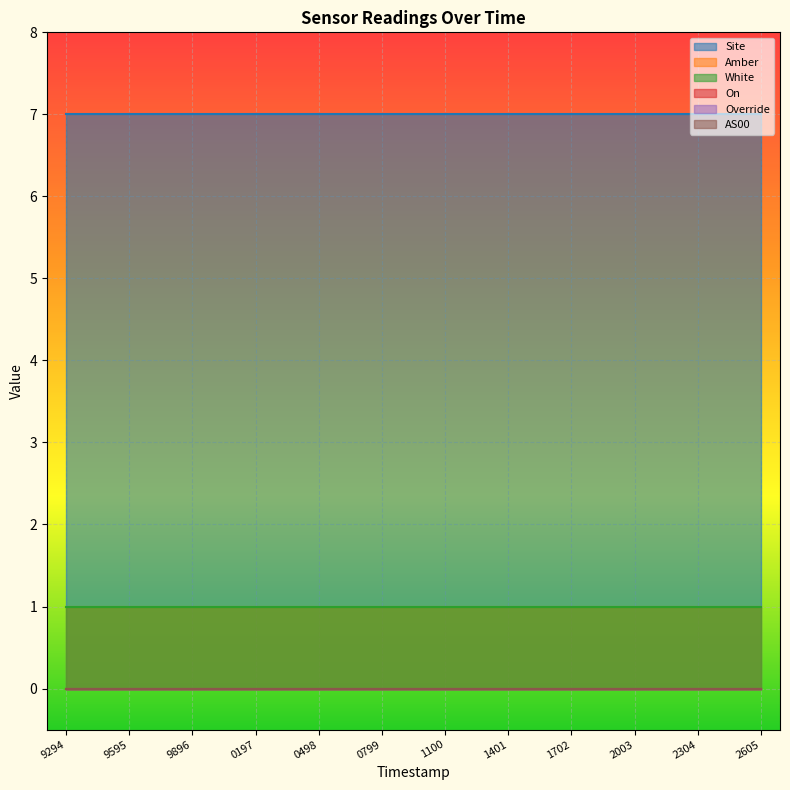

True or false: Site has a value of 7 at 1700361702.

True